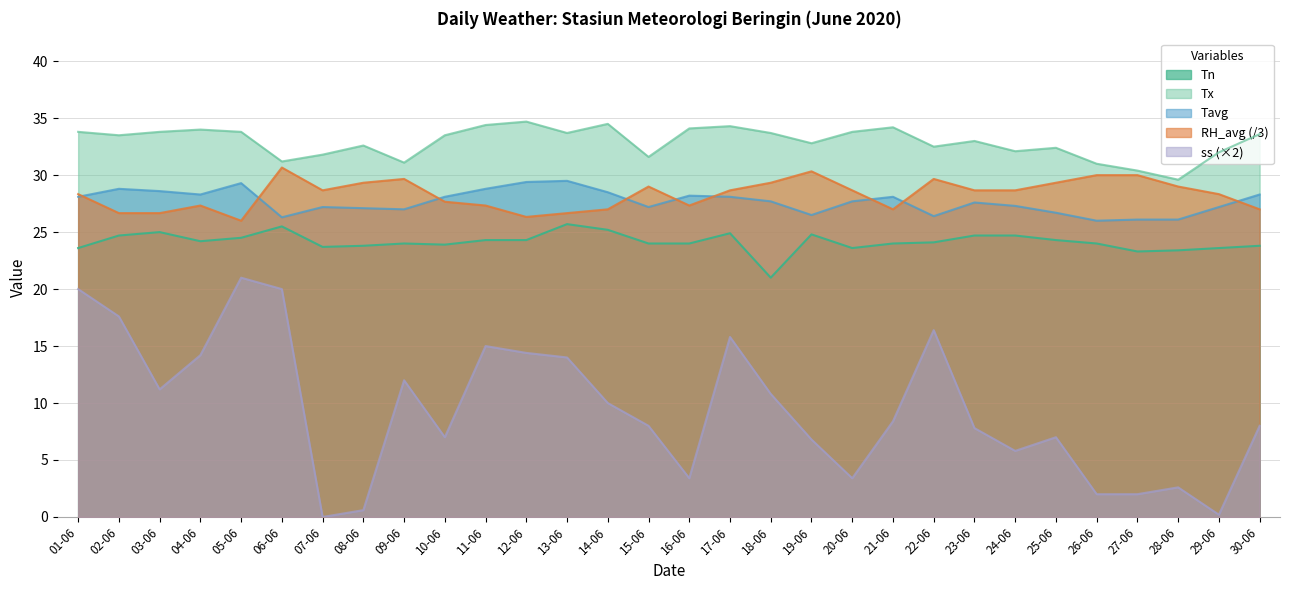

How many interior local peaks does the Tavg series have?

7